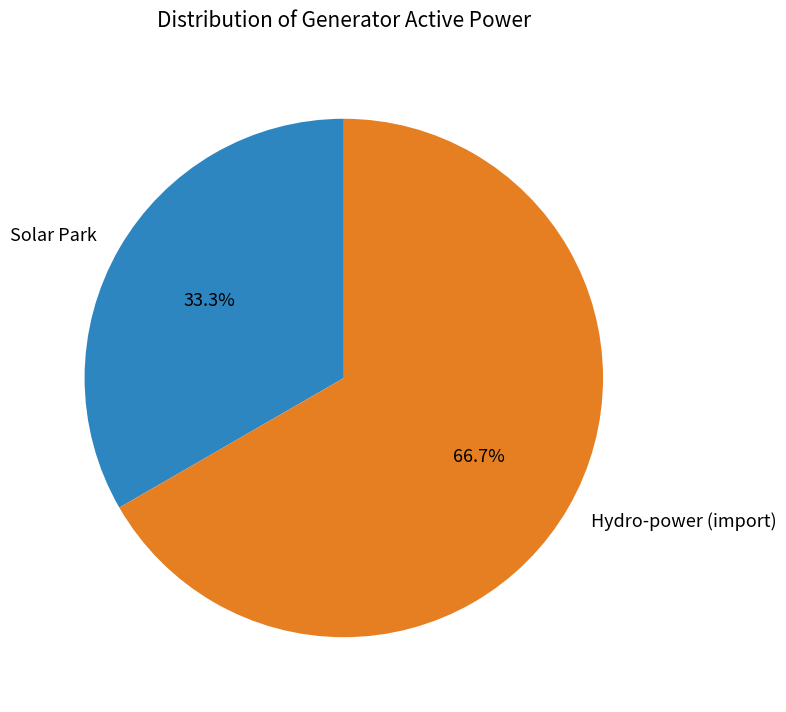

How many segments does this pie chart have?

2